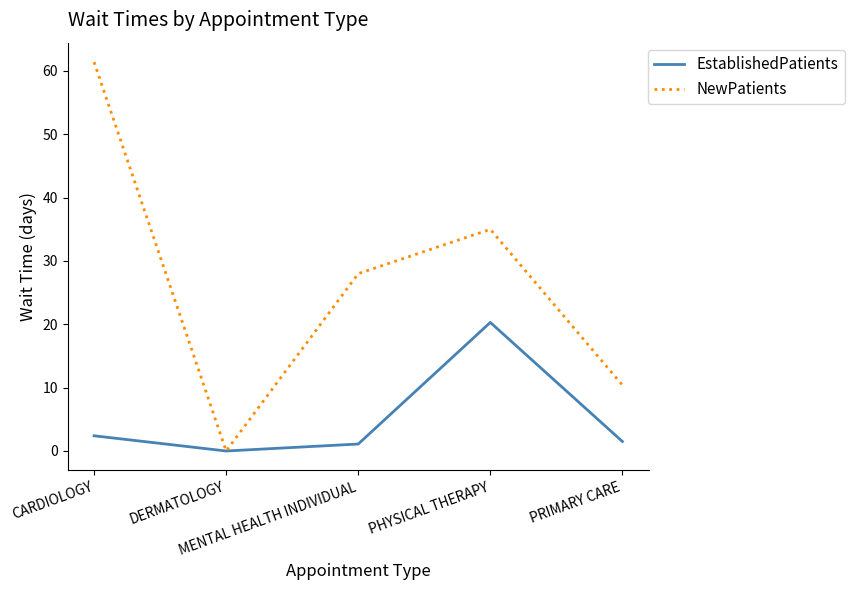

True or false: EstablishedPatients has a value of -12.0 at DERMATOLOGY.

False